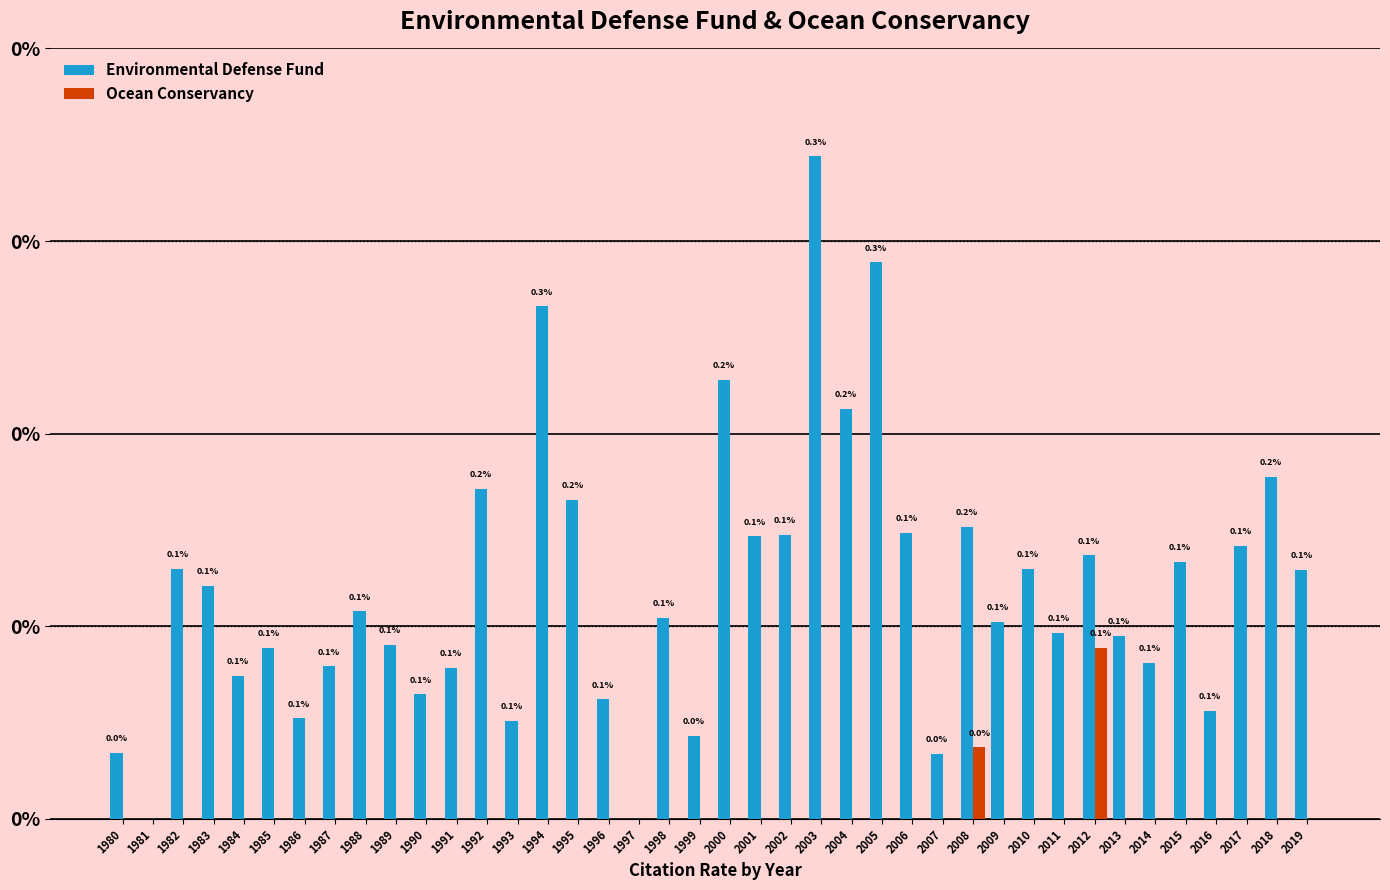

The value of Ocean Conservancy at 2018 is -0.0. True or false?

False